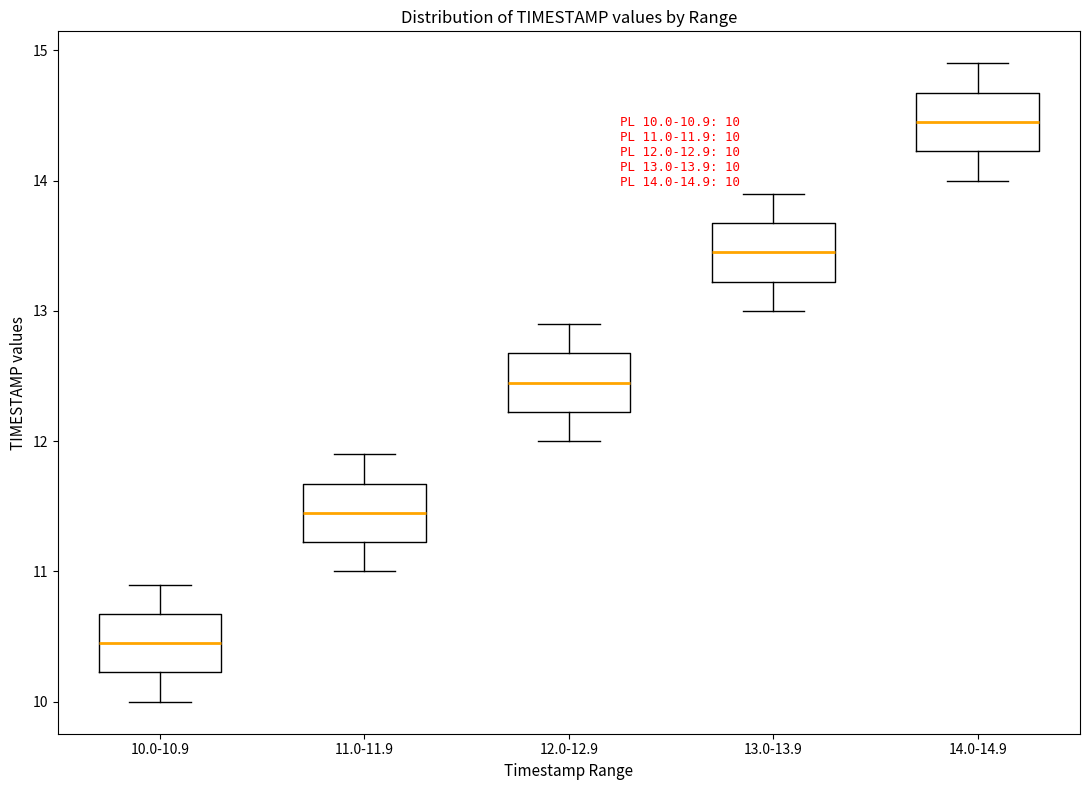

Which box's median line is the lowest?

10.0-10.9